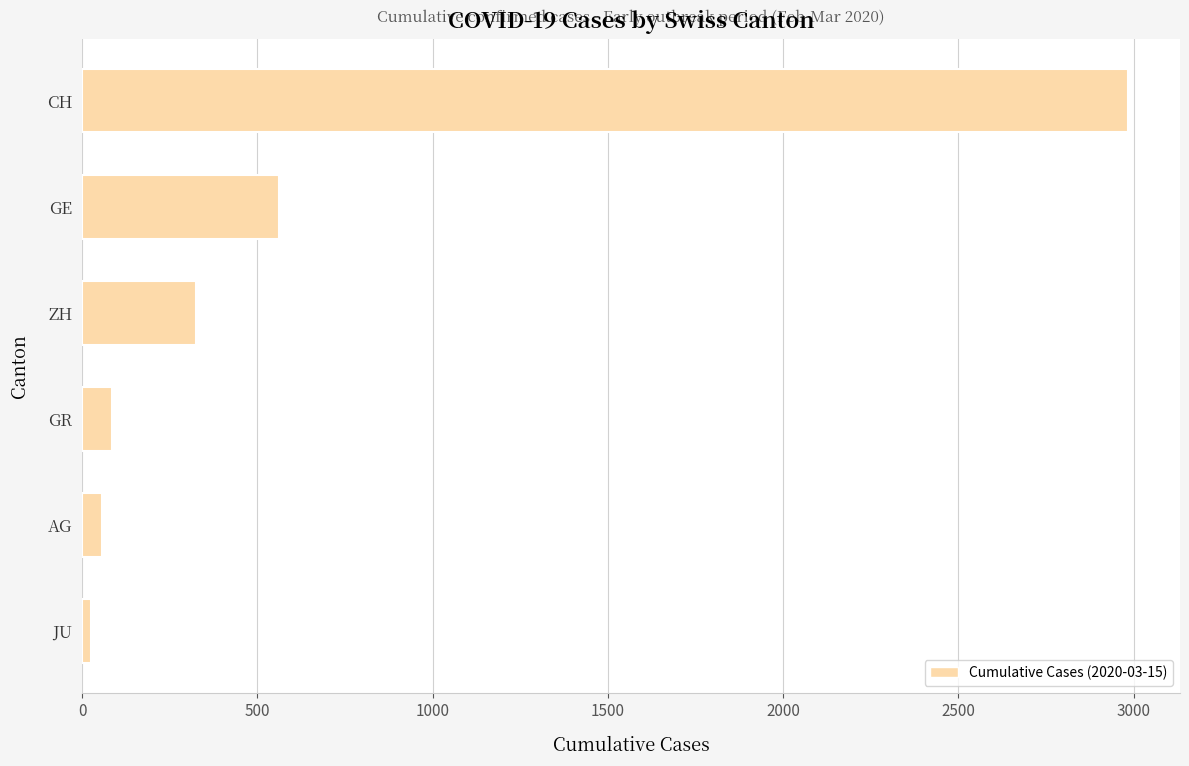

What is the difference between the maximum and second lowest values?

2927